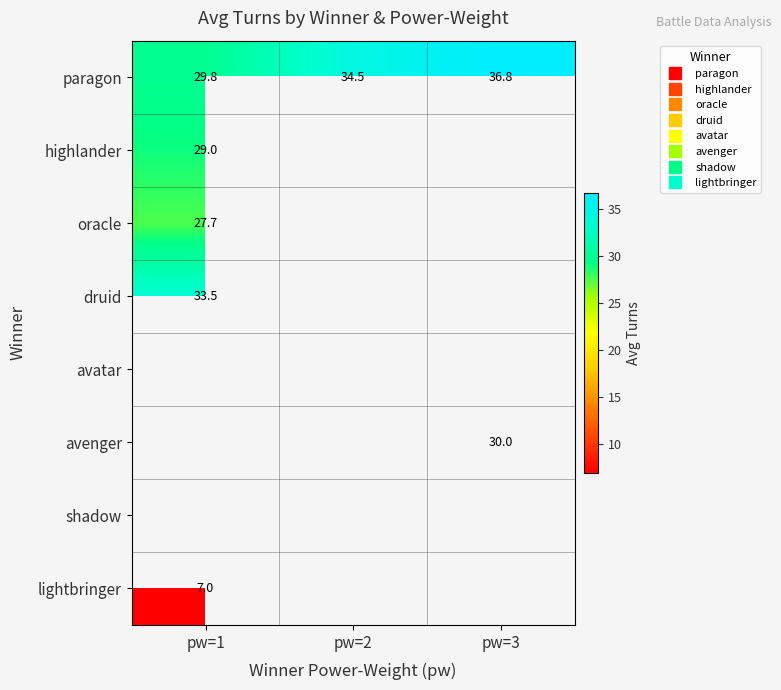

The value of oracle at pw=1 is 16.2. True or false?

False